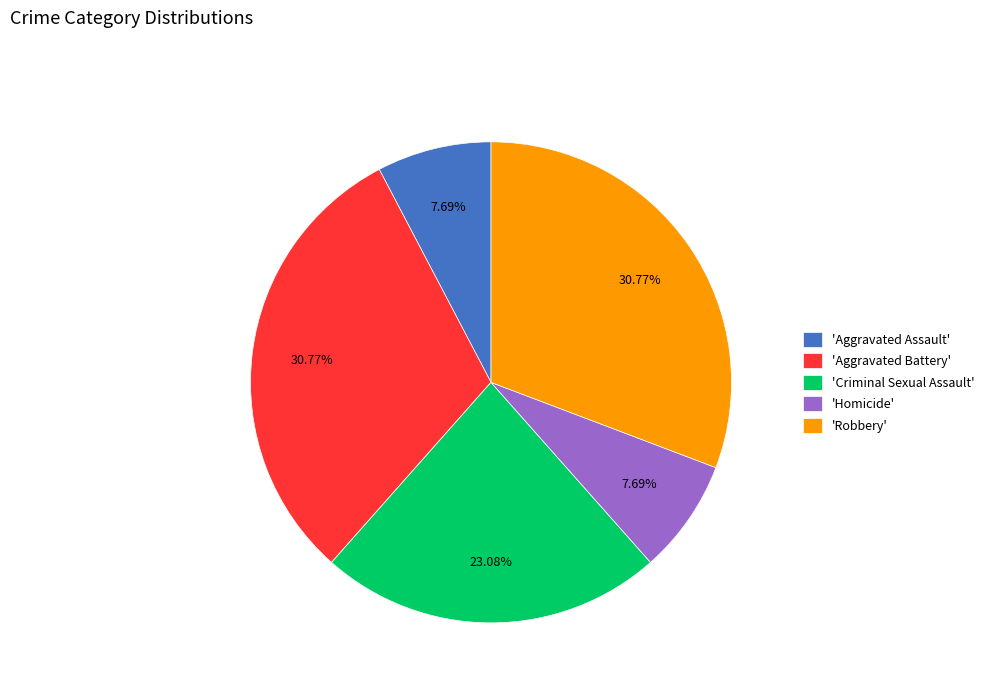

Do 'Criminal Sexual Assault' and 'Aggravated Battery' together represent more than half of the pie?

Yes